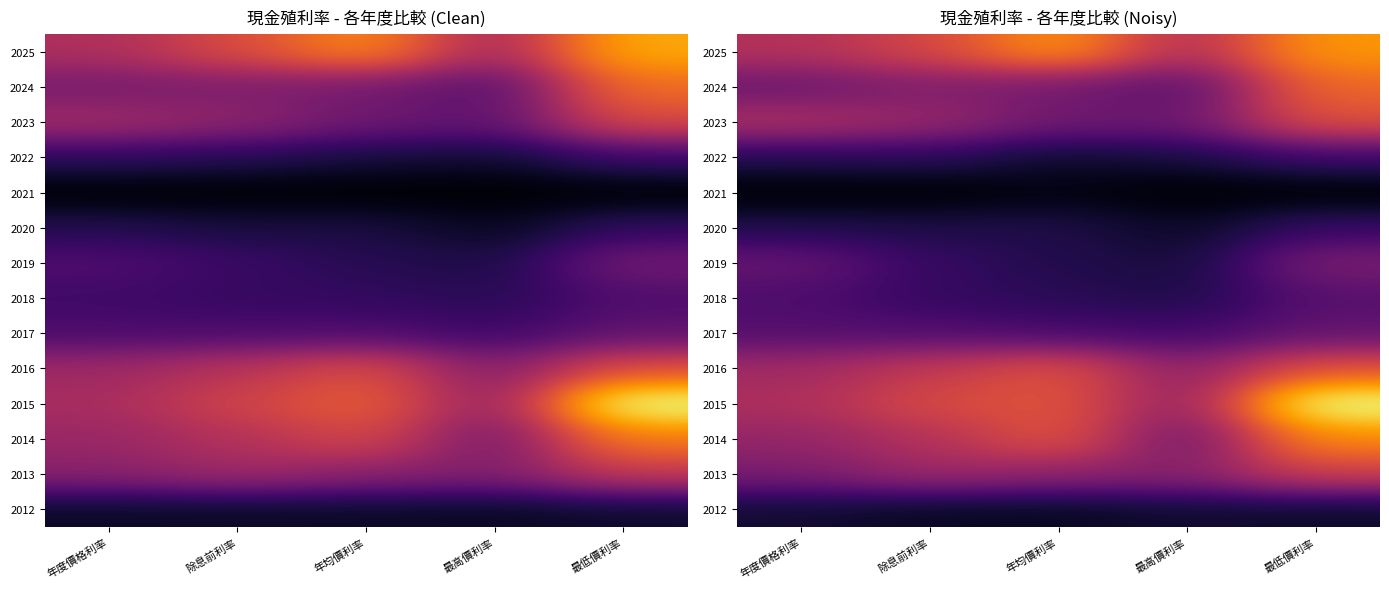

The value of 2020 at 最低價利率 is 4.8. True or false?

False